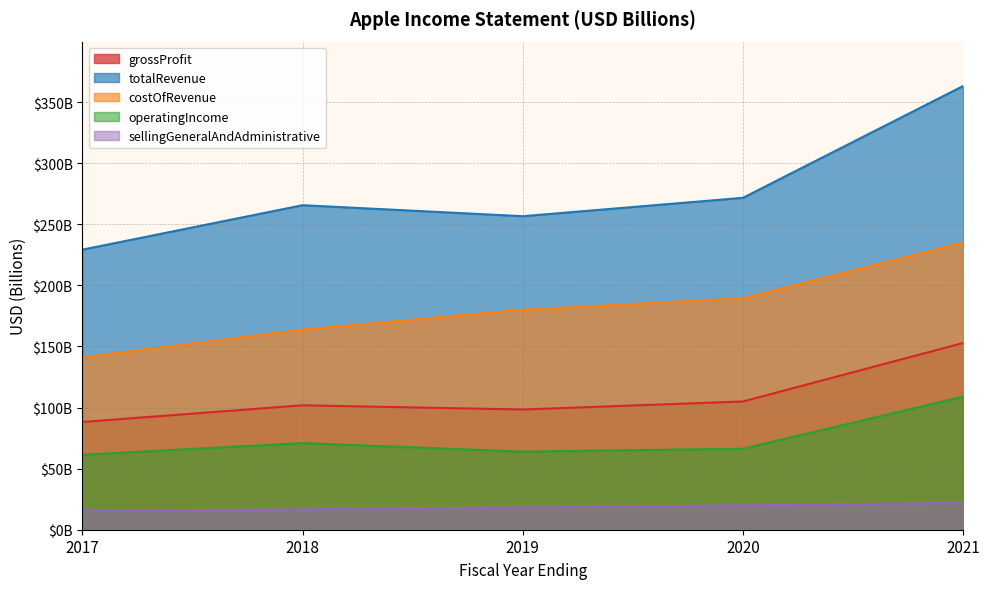

At which label does sellingGeneralAndAdministrative reach its minimum?

2017